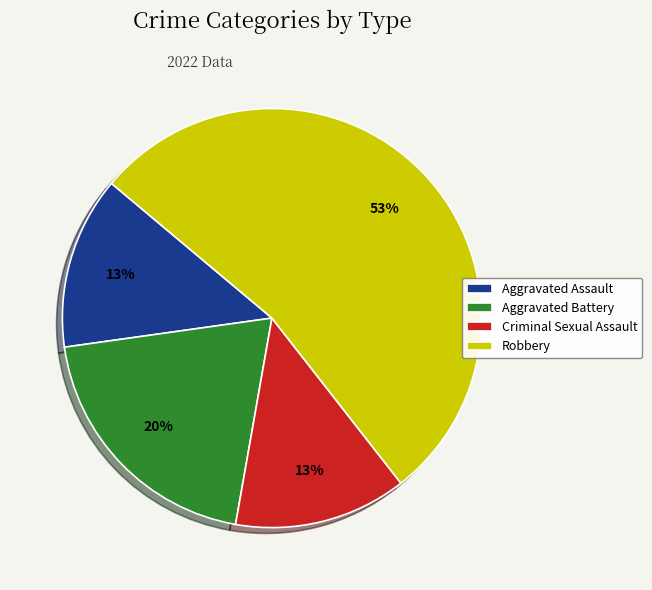

What is the majority slice?

Robbery